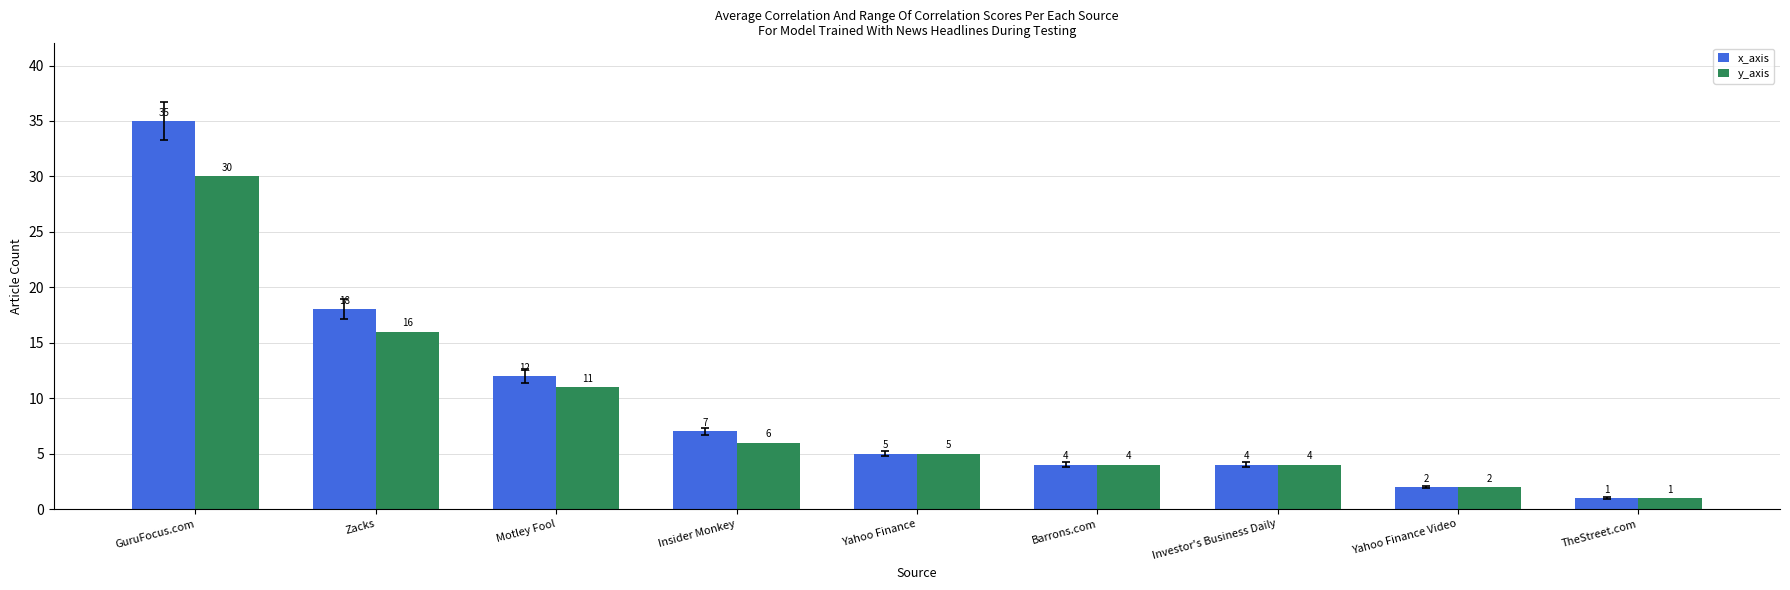

Rank the series by their average value, from lowest to highest.

y_axis, x_axis